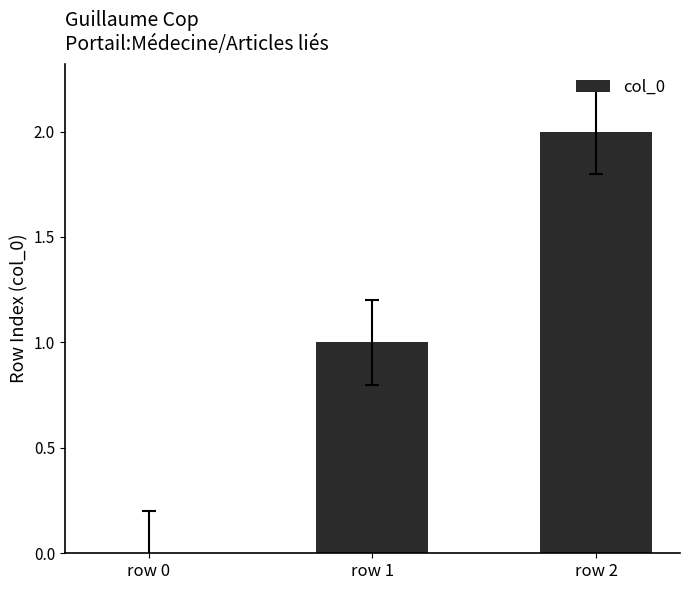

Between row 0 and row 2, which is larger?

row 2